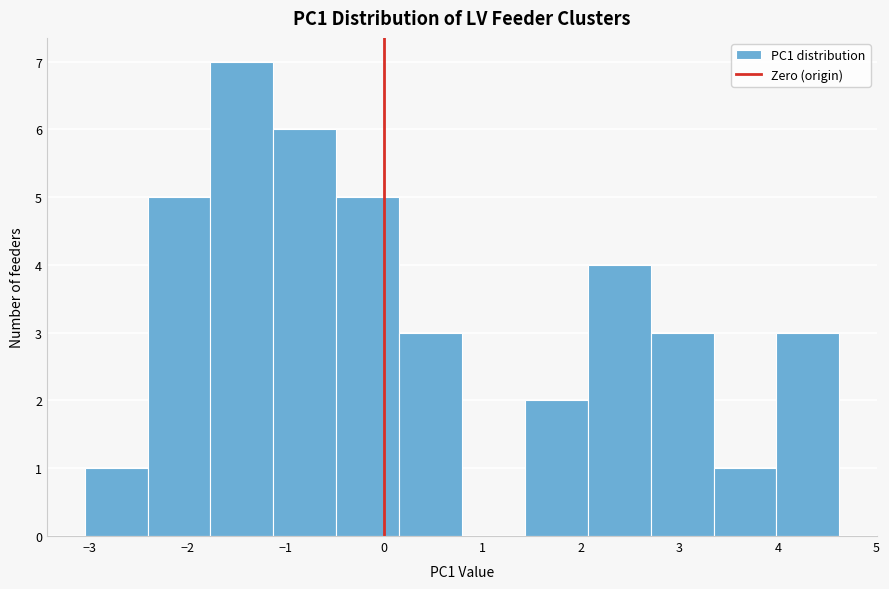

Over which range of the x-axis is the bar tallest?

-1.8 to -1.1